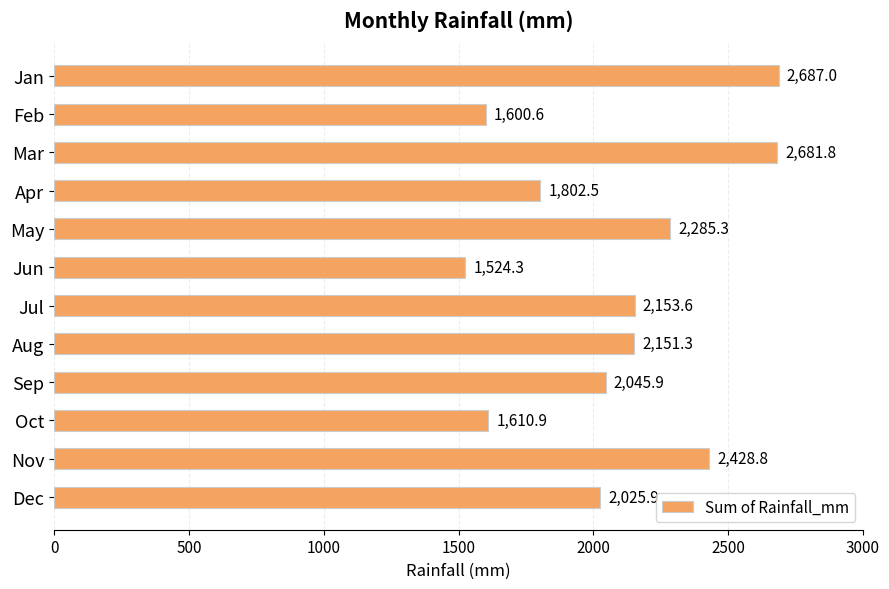

Count the number of values greater than 2151.

6